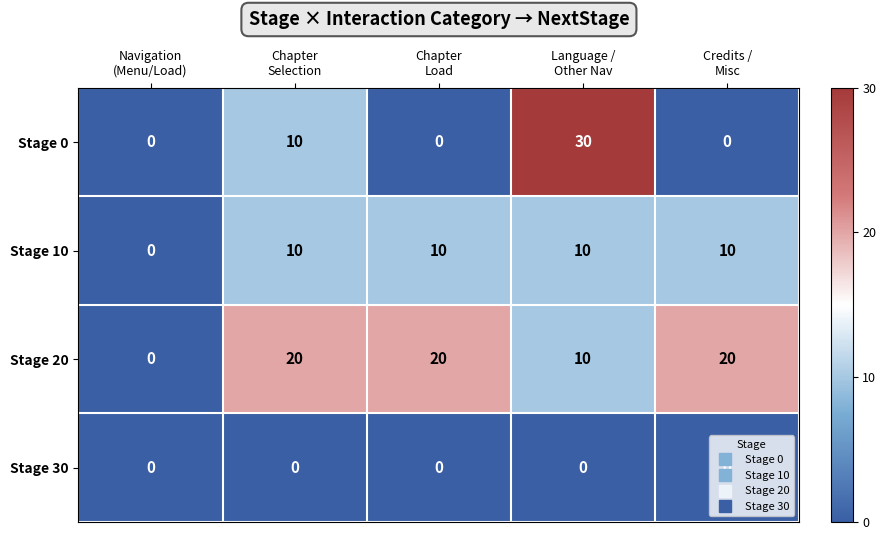

Which series has the largest total across all categories?

Stage 20